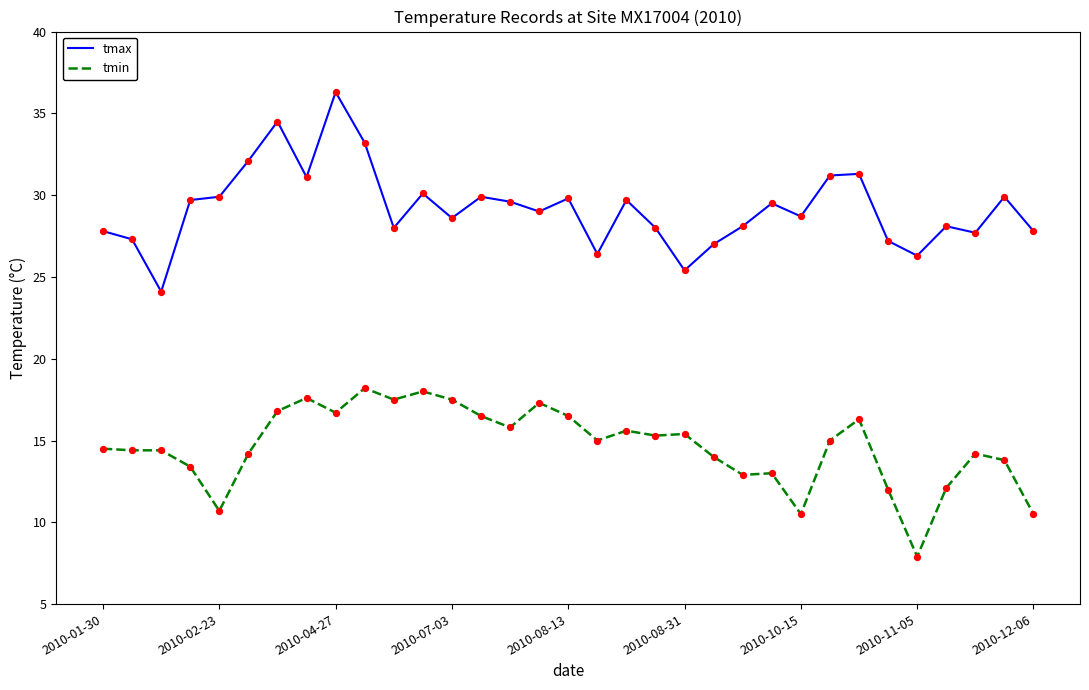

What is the lowest value of the tmax series?

24.1